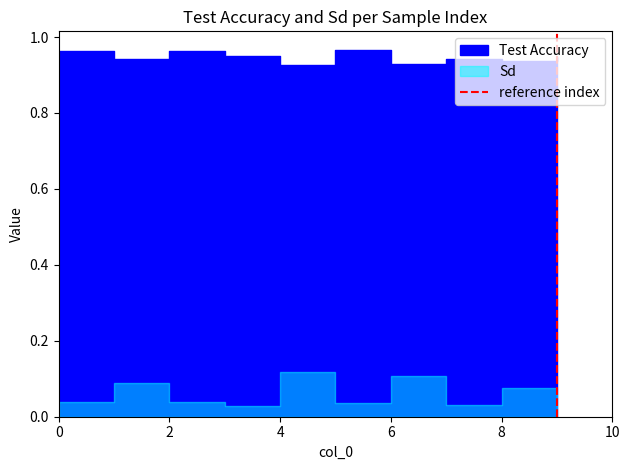

How many values are between 0 and 1?

2